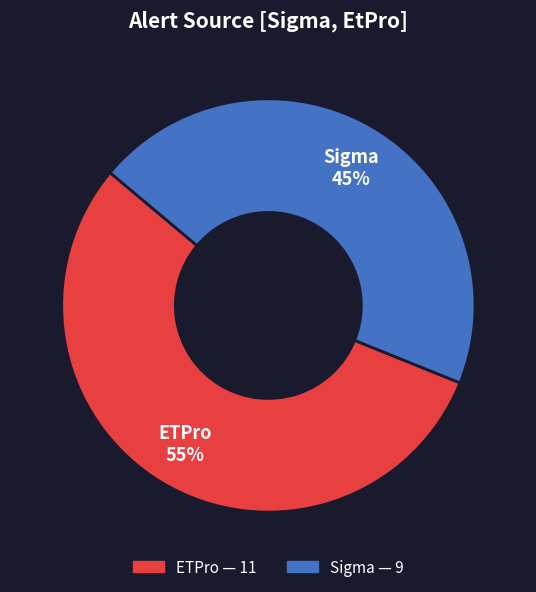

How many segments does this pie chart have?

2